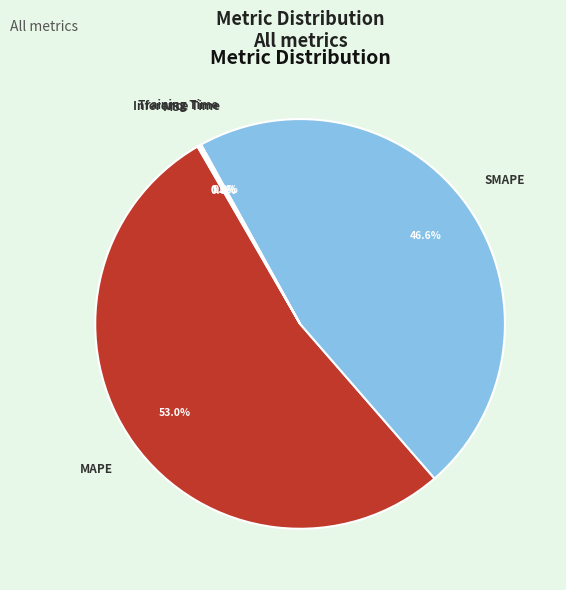

Is there a majority slice in this chart?

Yes